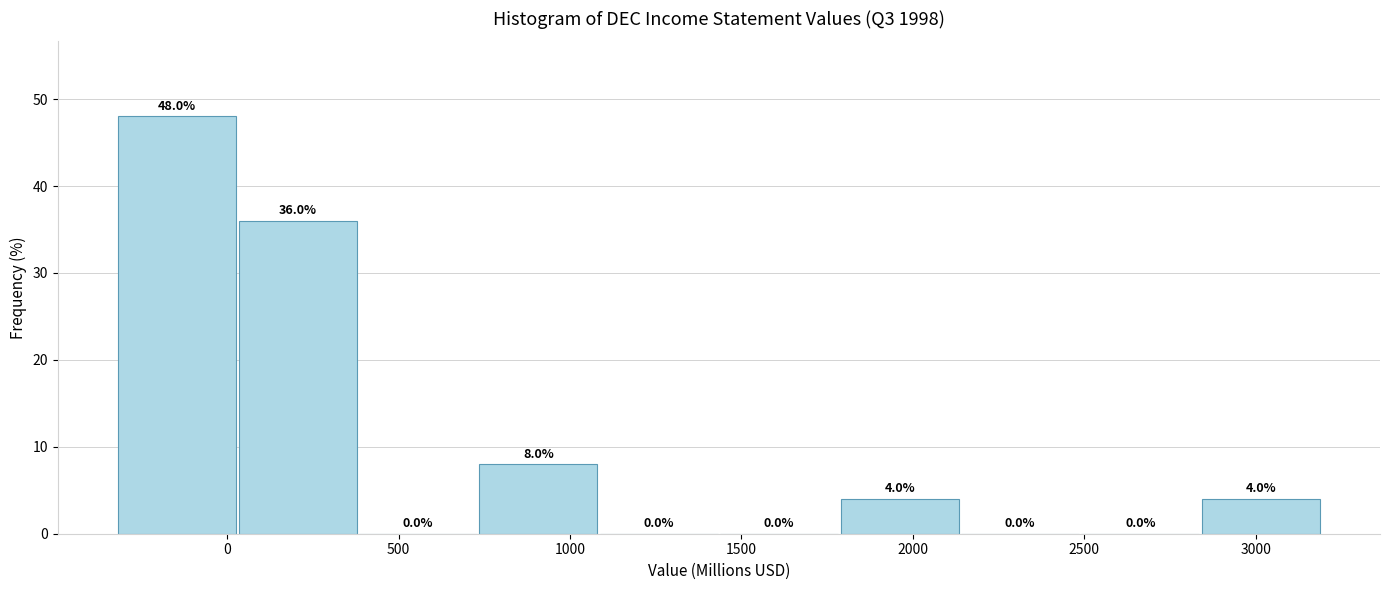

Which range on the x-axis has the tallest bar?

-300 to 50